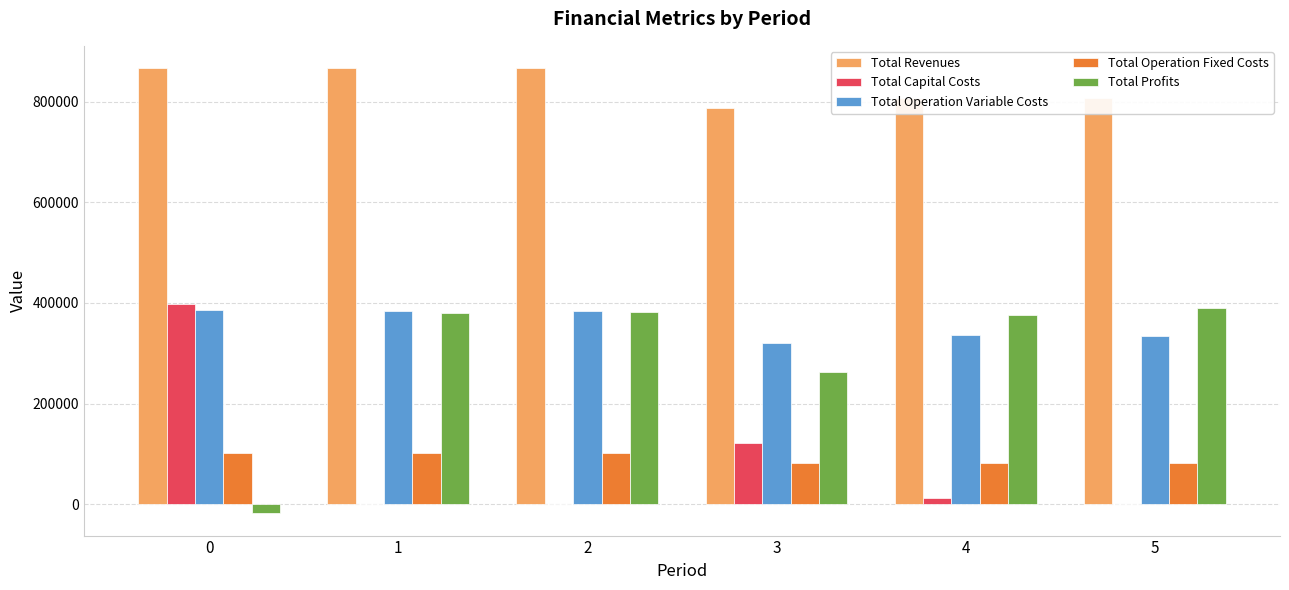

Which series has the largest total across all categories?

Total Revenues